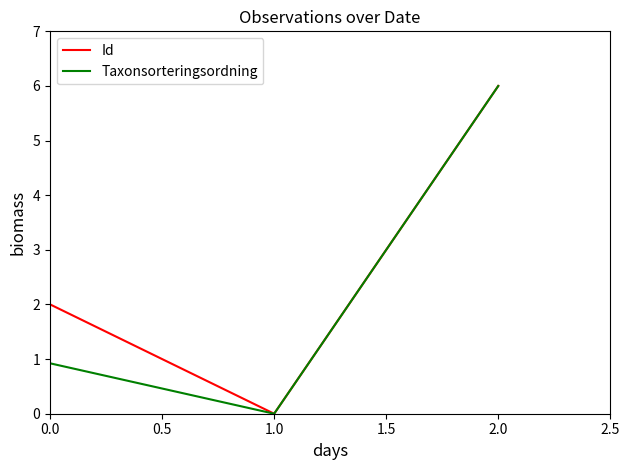

Reading left to right, what are all the values shown in this chart?

Id: 2.0	0.0	6.0
Taxonsorteringsordning: 0.9	0.0	6.0